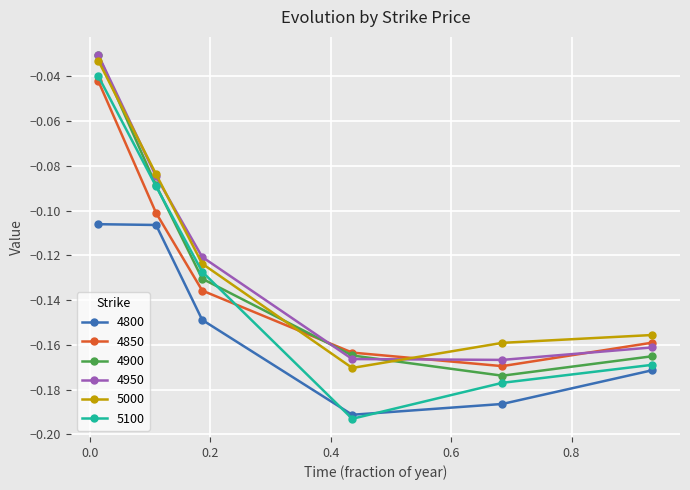

Count the number of data series in this chart.

6